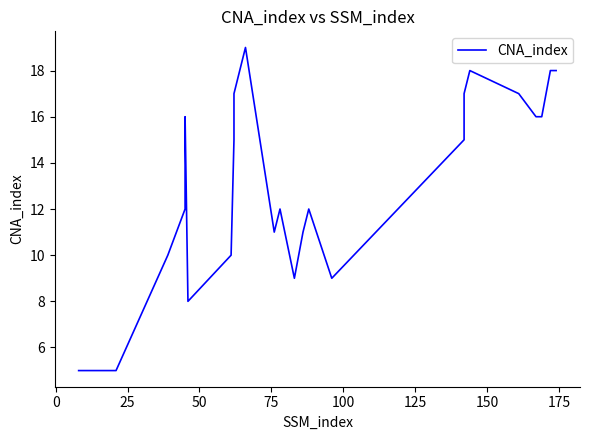

Reading left to right, list all the values displayed in this chart.

5	5	10	12	16	8	10	15	17	19	11	12	9	11	12	9	15	17	18	17	16	16	16	18	18	18